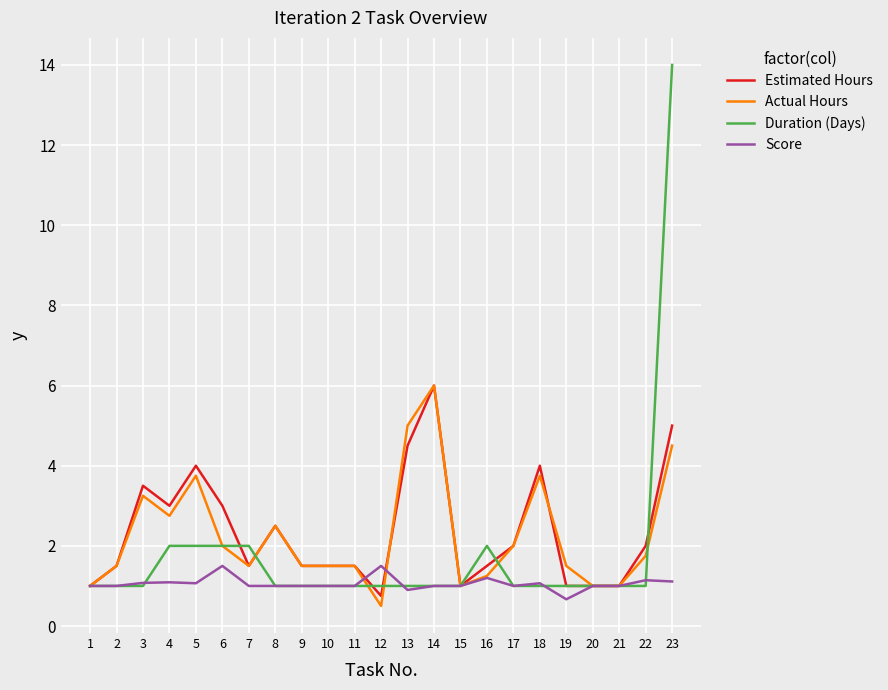

Does the chart have visible grid lines?

Yes